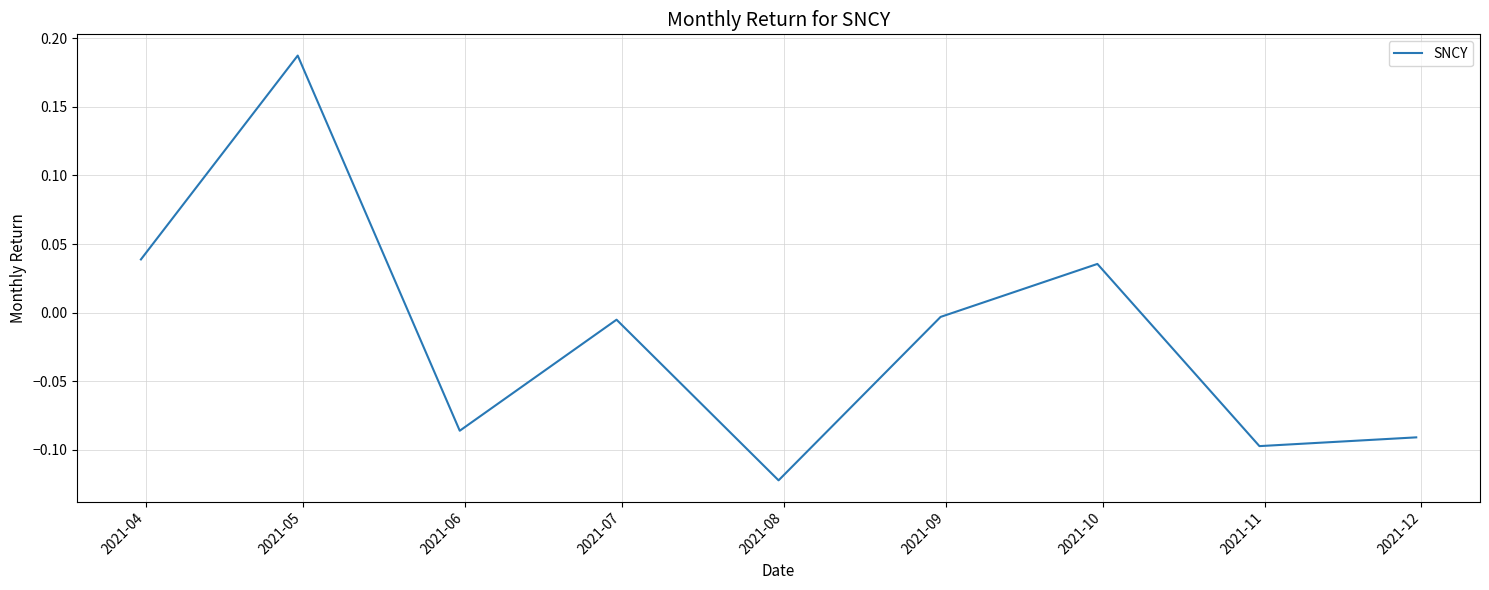

How many values are above zero?

3